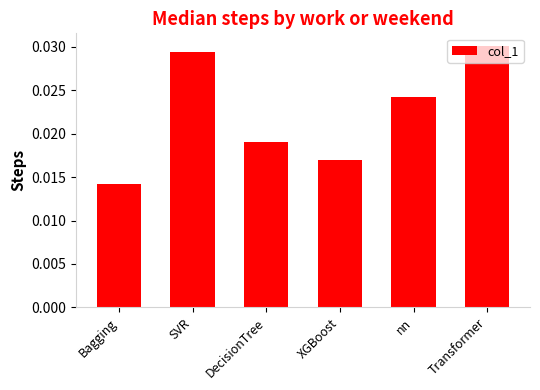

Where is the data nearest to the value 0?

Bagging